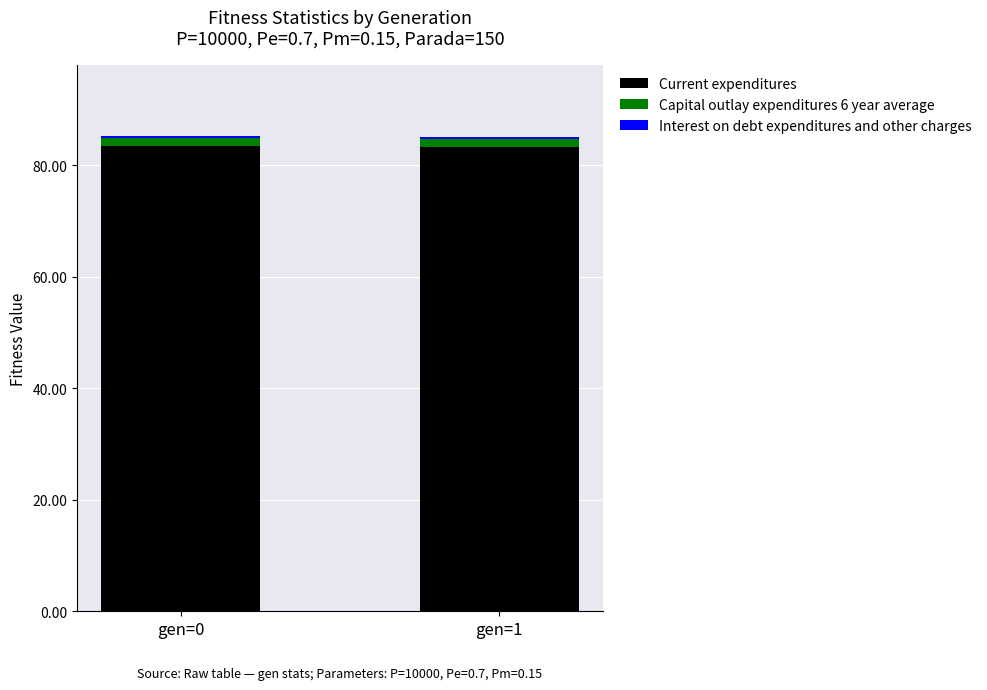

What is the highest value of the Current expenditures series?

83.4